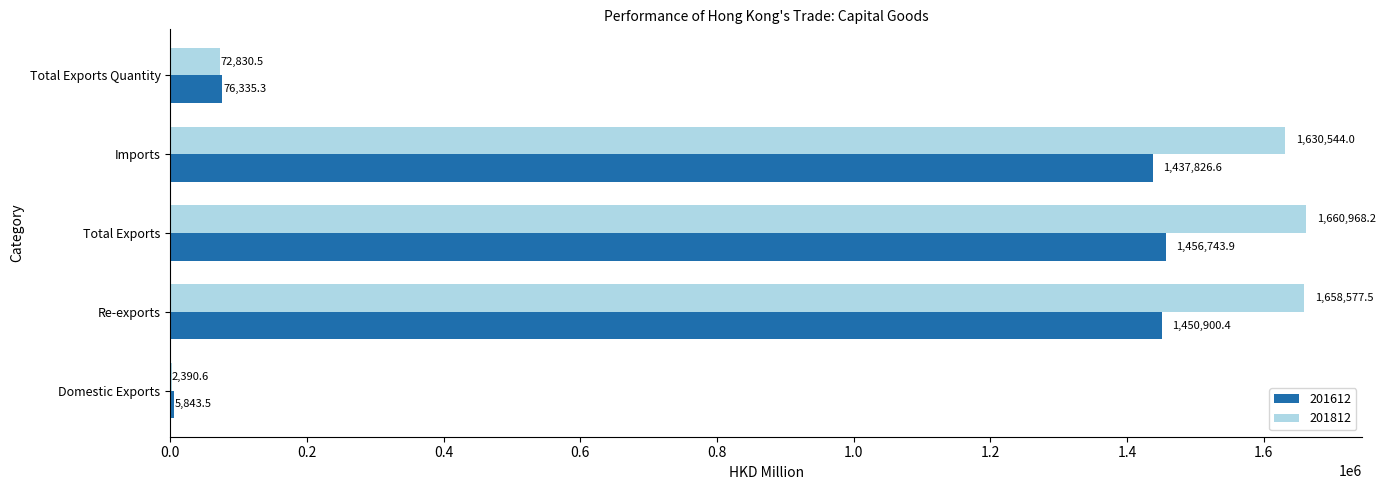

The value of 201812 at Total Exports is 1660968.2. True or false?

True